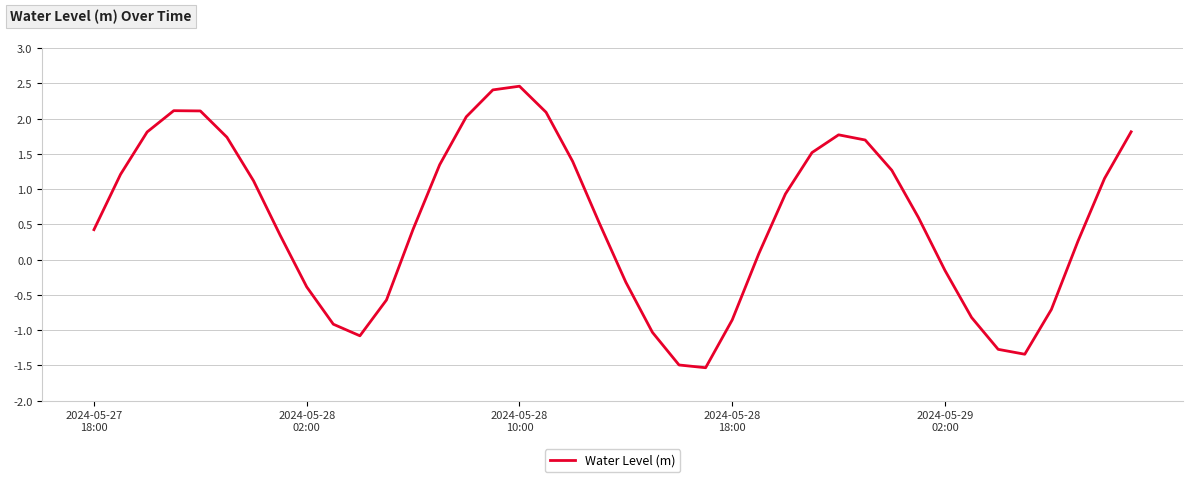

True or false: the data has more than 2 interior local peaks.

True